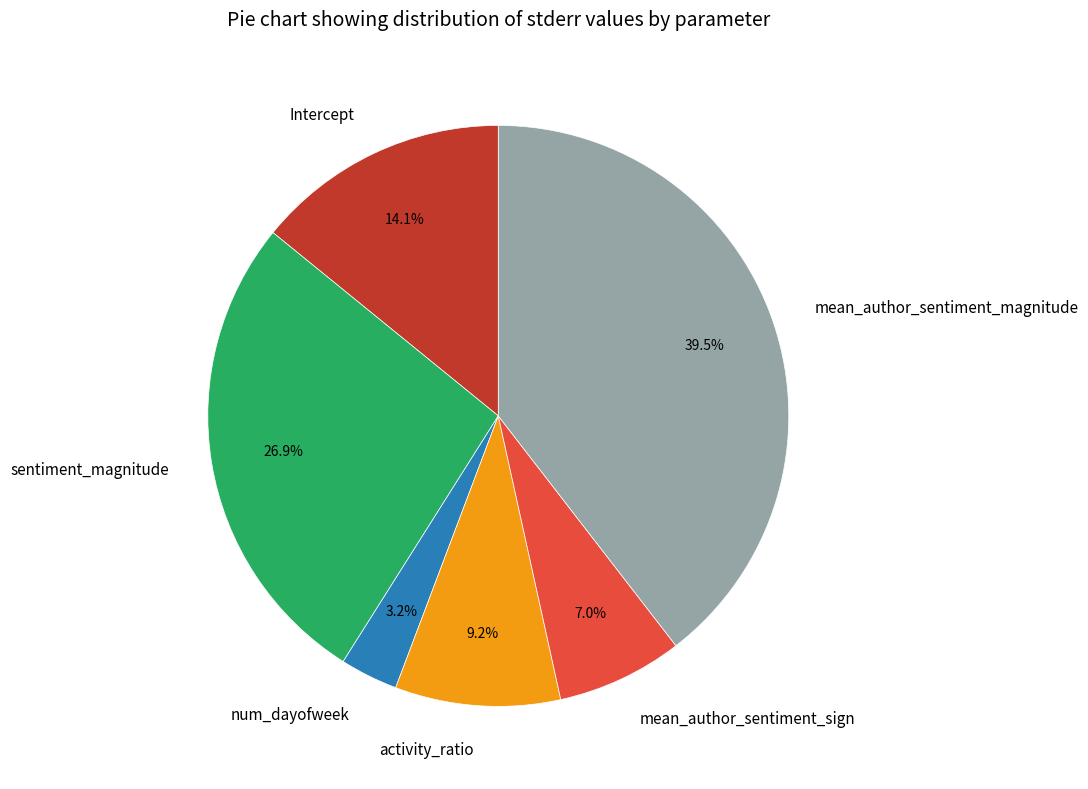

To the nearest percent, what is the difference between the largest and smallest slice percentages?

36%